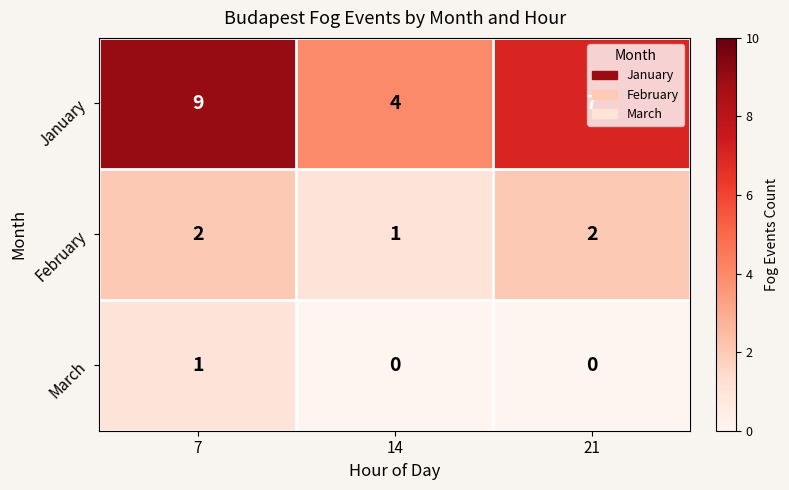

Which category has the highest value across all series?

7